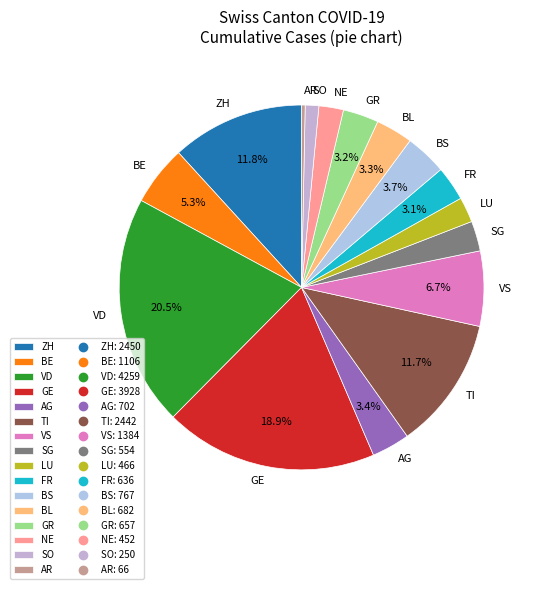

To the nearest percent, what is the difference between the largest and smallest slice percentages?

20%